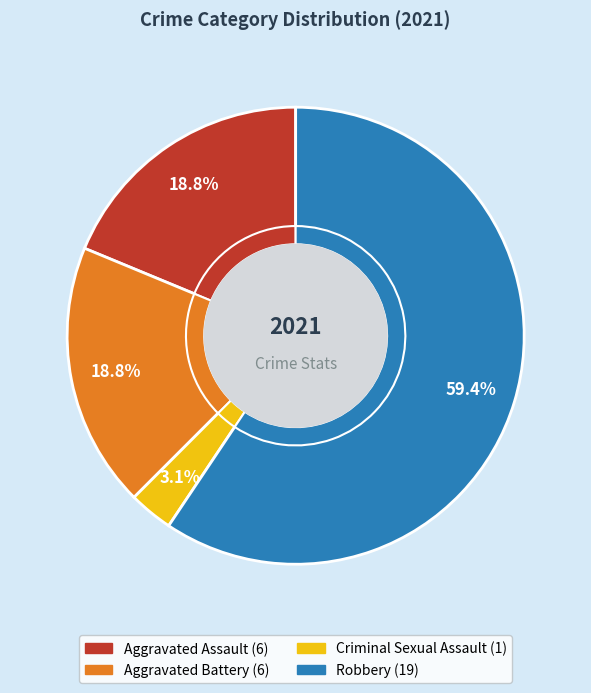

What is the majority slice?

Robbery